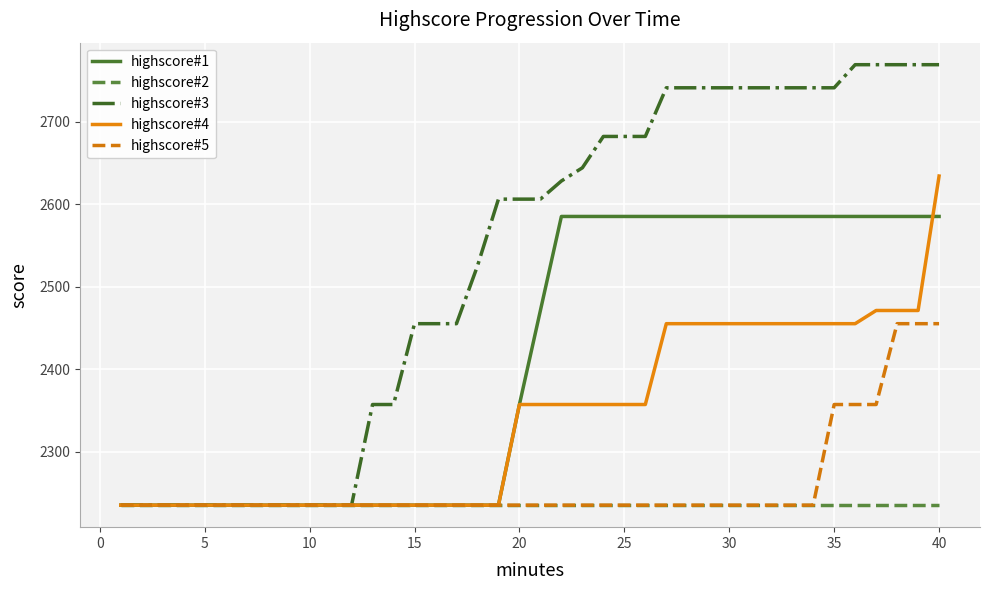

Which series has the largest total across all categories?

highscore#3